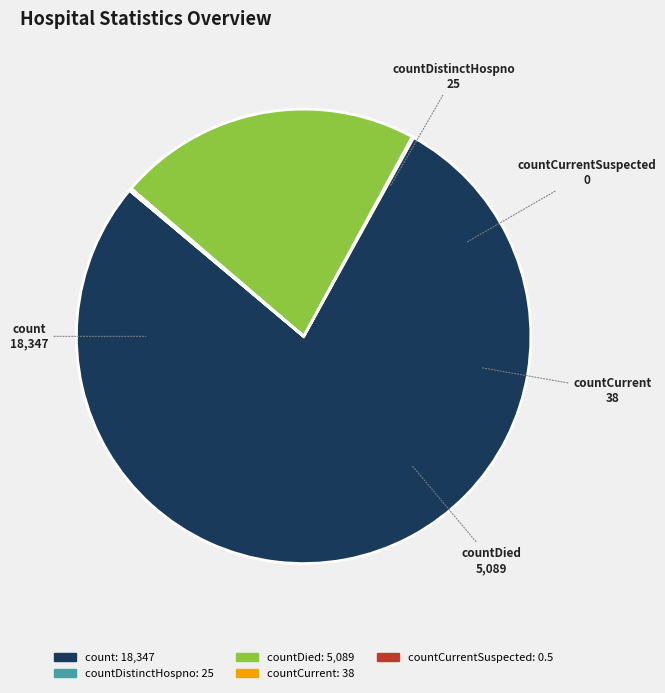

Which category has the biggest portion of the pie?

count